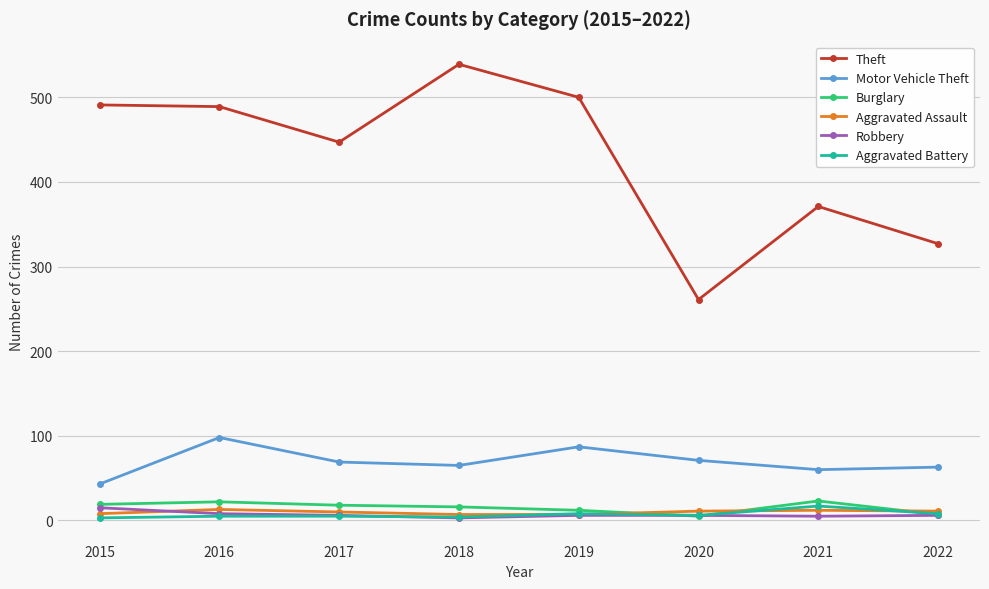

How many values in the Aggravated Battery series are below 6?

4